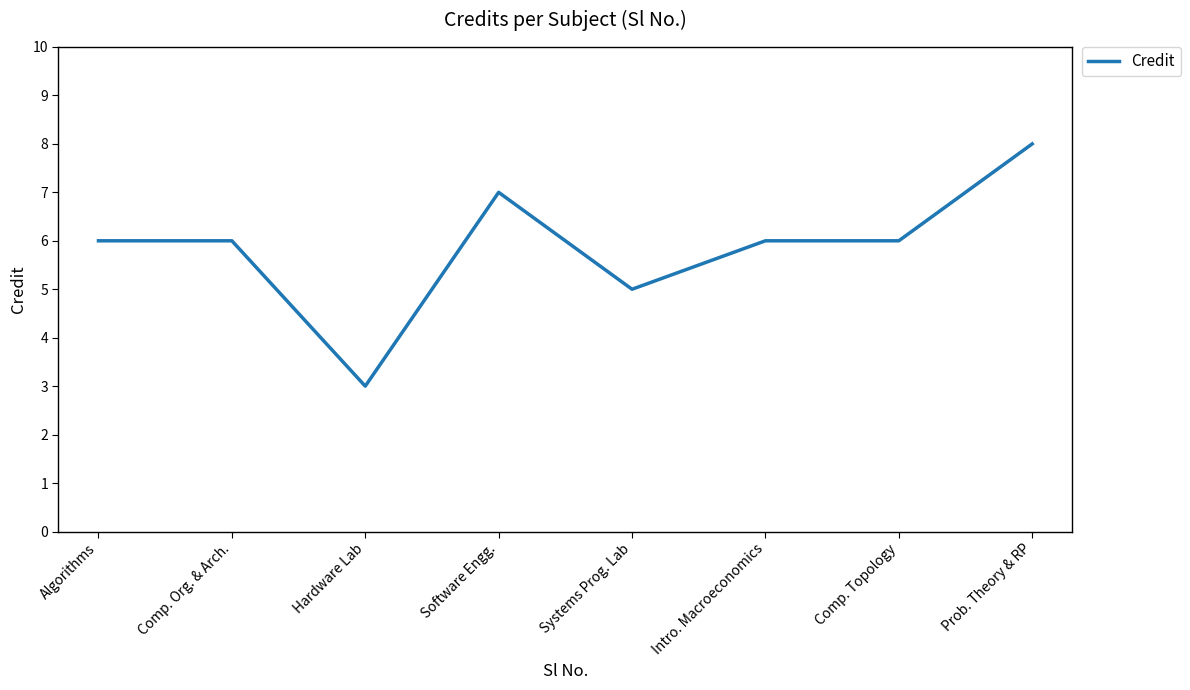

Count the values in the range 6 to 7.

5